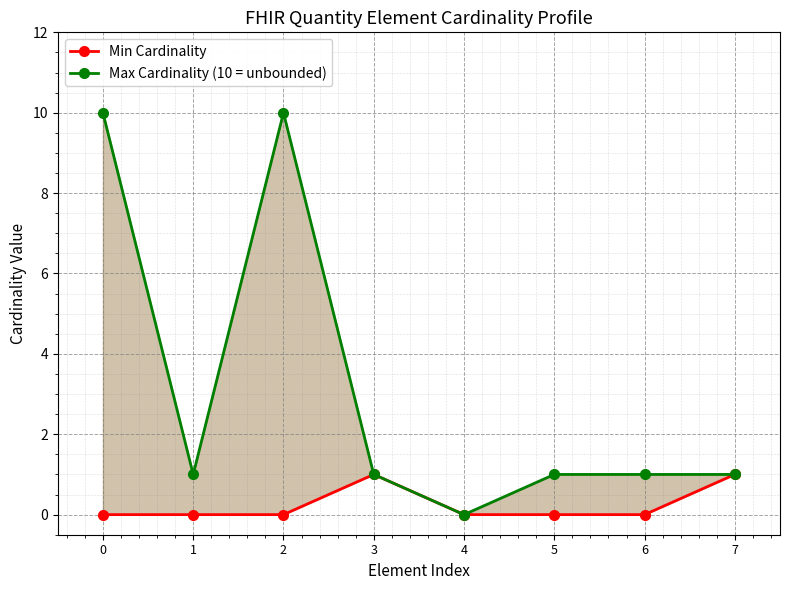

How many values in the Min Cardinality series exceed 0?

2